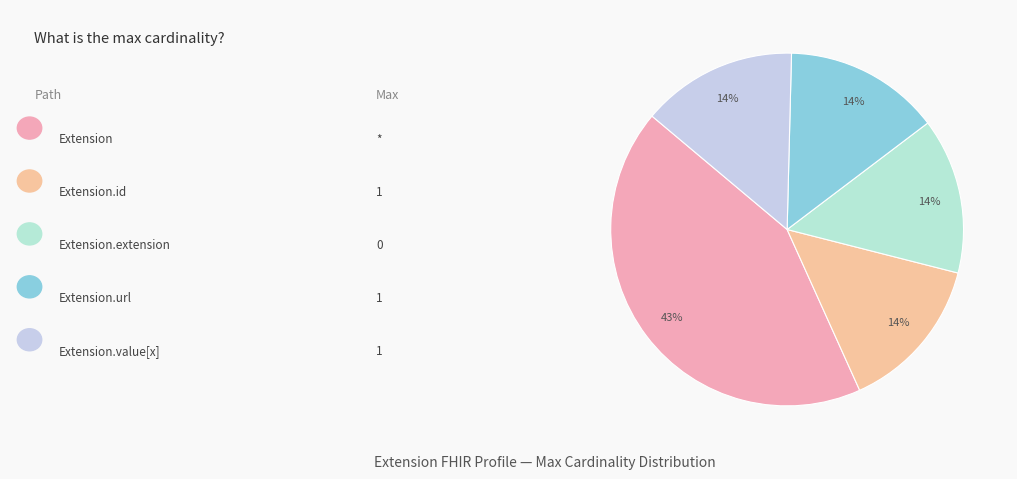

Count the number of slices in the pie.

5